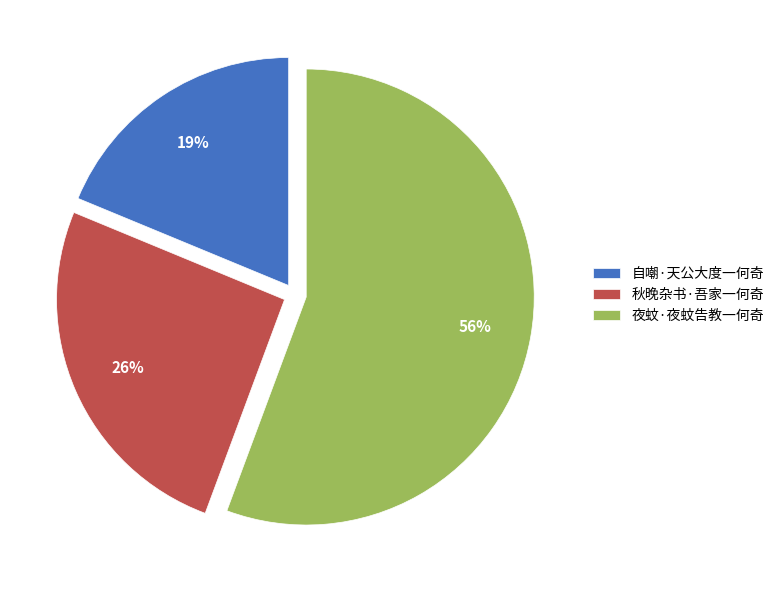

Is the sum of 自嘲·天公大度一何奇 and 夜蚊·夜蚊告教一何奇 greater than half?

Yes